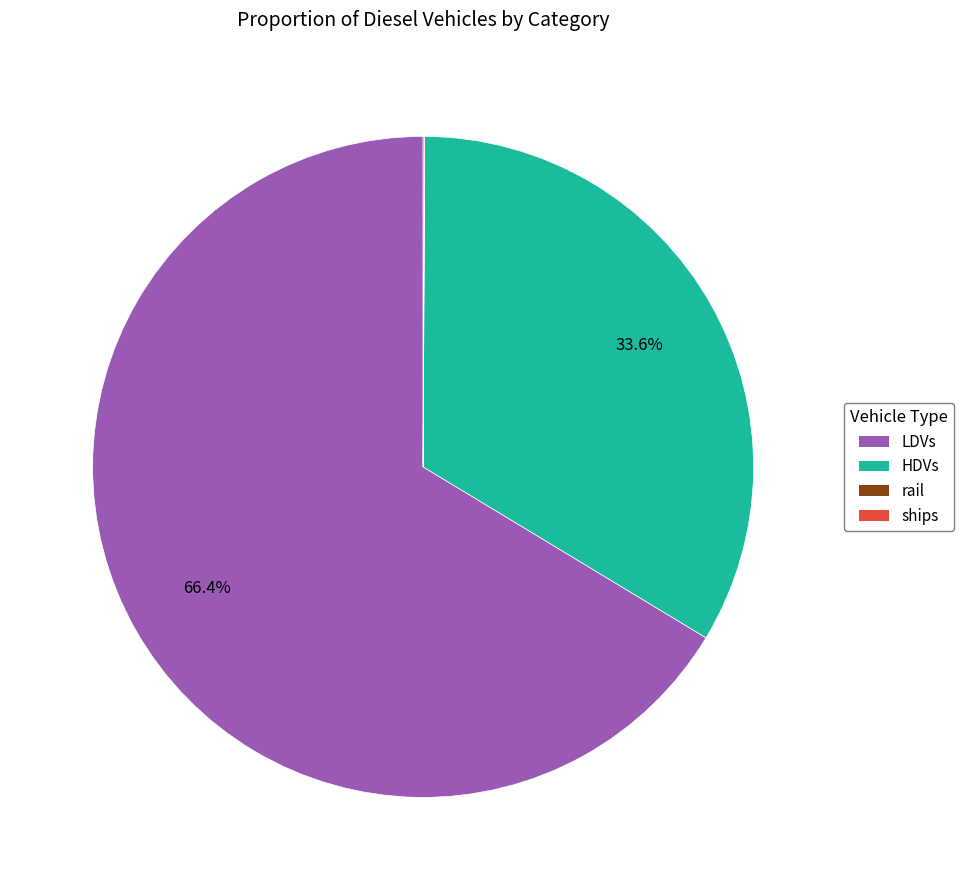

Is there any slice that represents more than half of the pie?

Yes